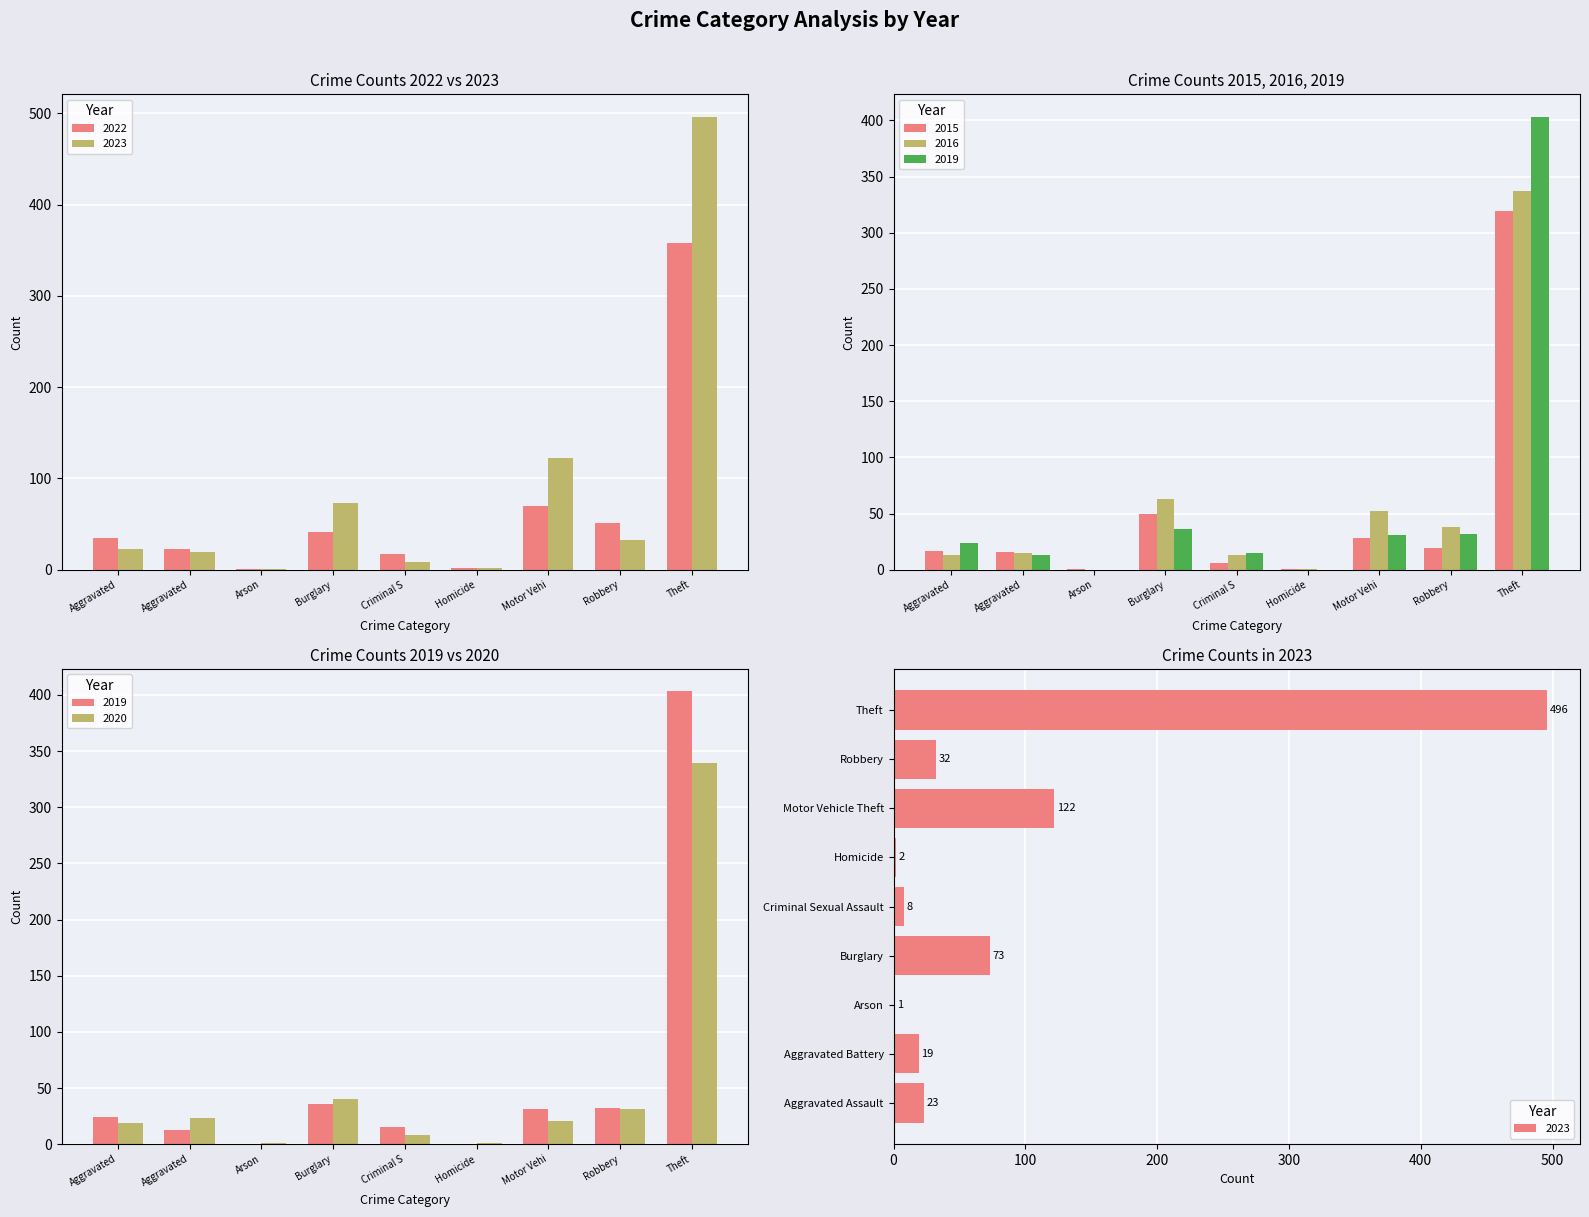

The value of 2019 at Robbery is 45. True or false?

False